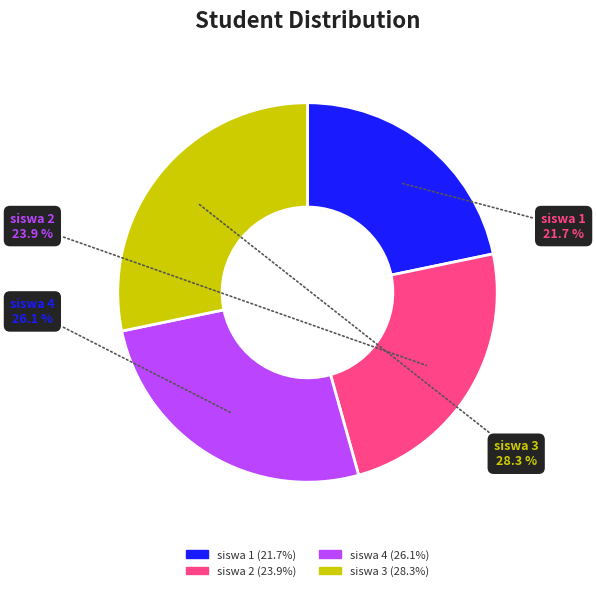

Is the sum of siswa 1 and siswa 4 greater than half?

No